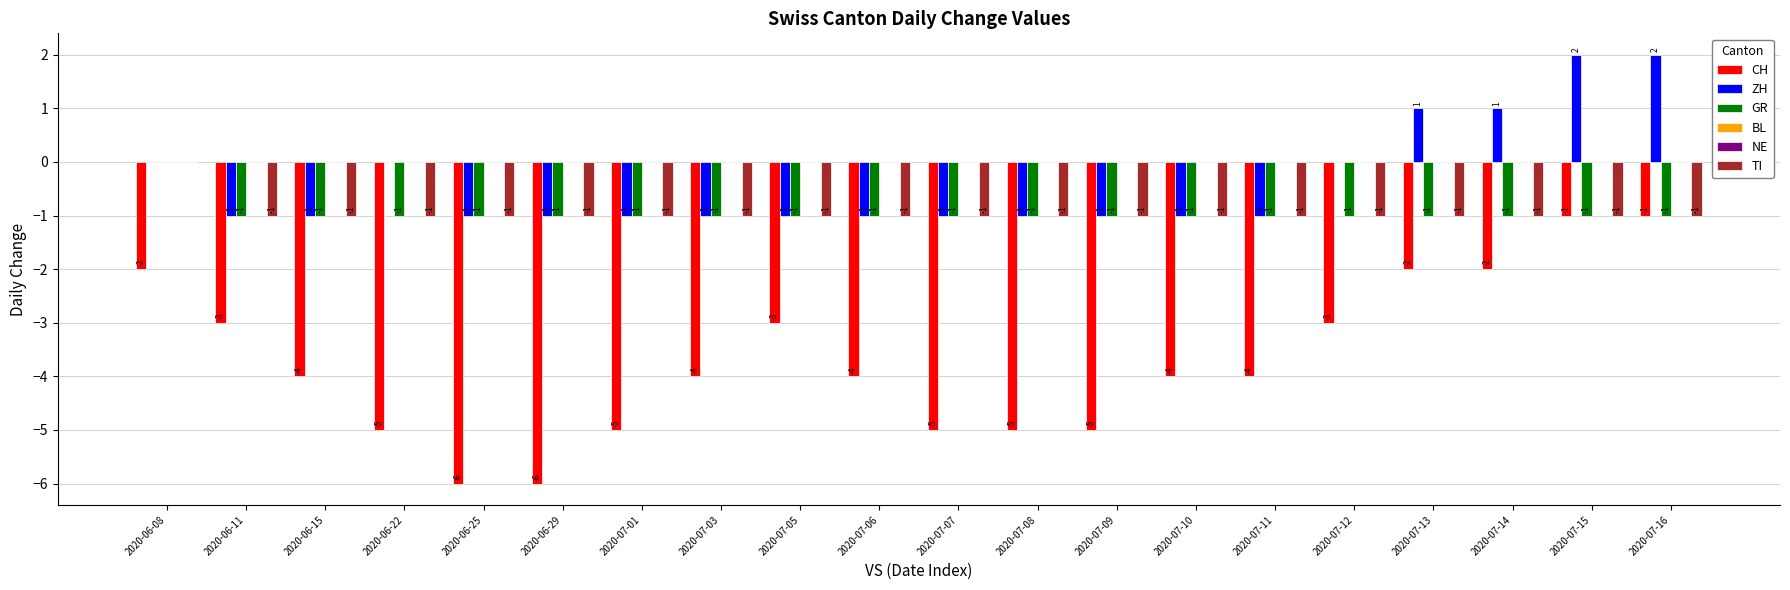

True or false: TI has a value of -1 at 2020-07-07.

False